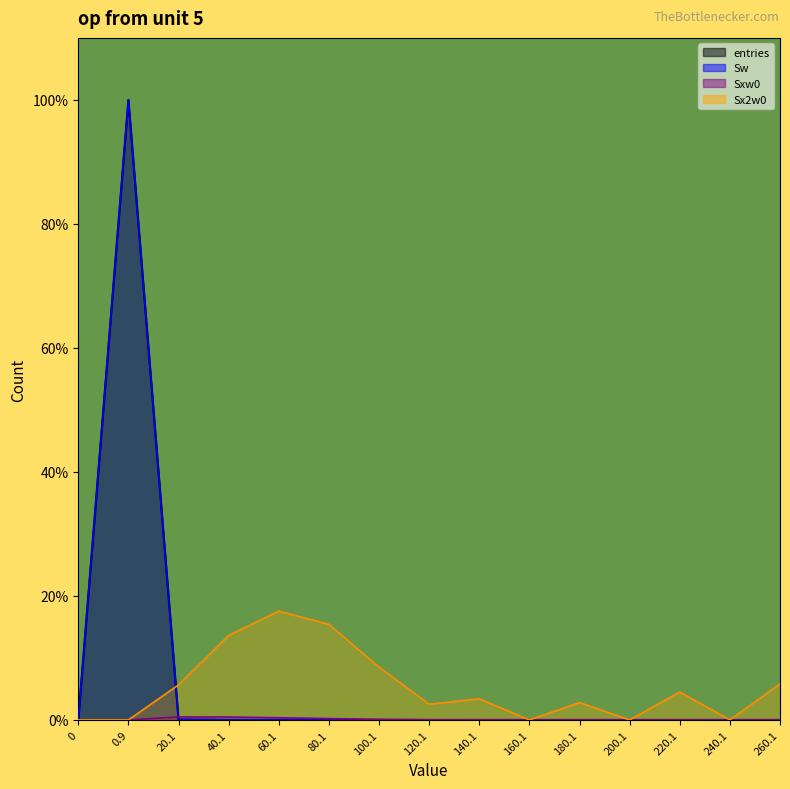

How many intersections are there between entries and Sx2w0?

1